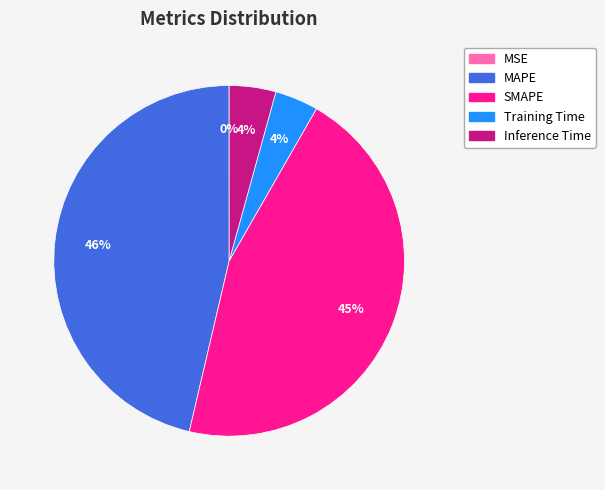

What is the largest slice in the pie chart?

MAPE